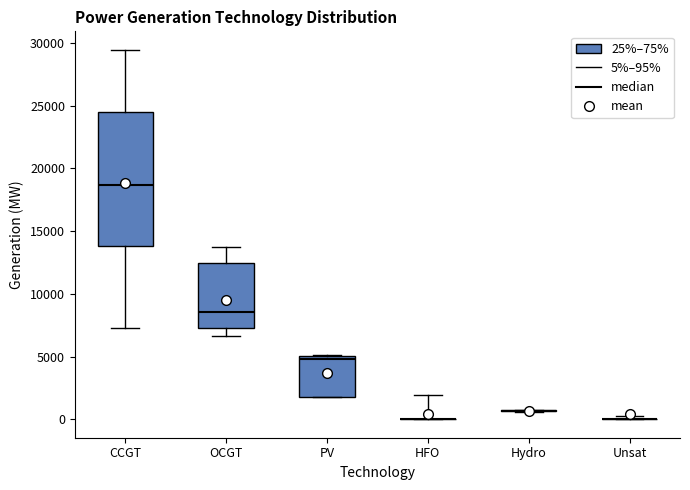

Reading left to right, transcribe this box plot: for each box, give where its median line is, the range the box spans, and where its two whiskers end, as read against the y-axis. The values are not printed on the chart, so give them approximately, as read against the axis.

CCGT: median 18500, box 14000 to 24500, whiskers 7500 to 29500
OCGT: median 8500, box 7500 to 12500, whiskers 6500 to 13500
PV: median 5000 (just below the box's upper edge), box 2000 to 5000, whiskers 1500 to 5000
HFO: box collapsed to a line at 0, whiskers 0 to 2000
Hydro: box collapsed to a line at 500, whiskers 500 to 500
Unsat: box collapsed to a line at 0, whiskers 0 to 0